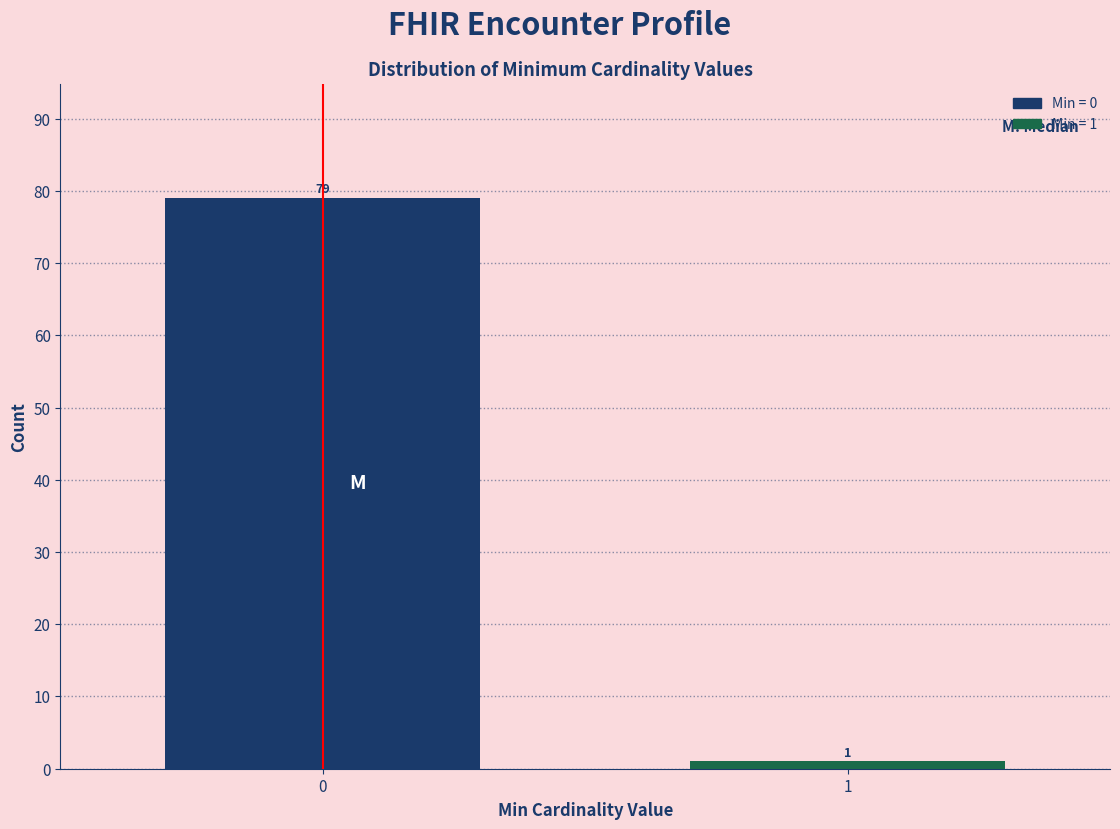

Reading left to right, what are all the values shown in this chart?

79	1